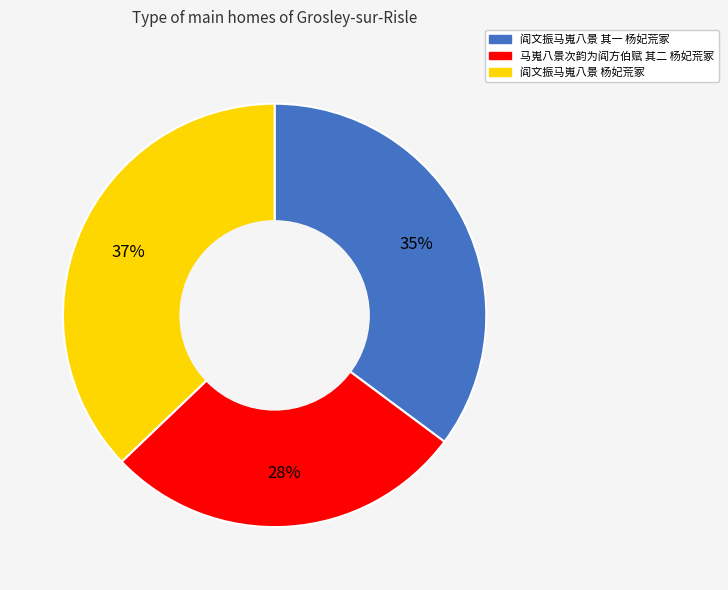

Approximately how many times larger is the value at 阎文振马嵬八景 杨妃荒冢 compared to 马嵬八景次韵为阎方伯赋 其二 杨妃荒冢?

1.3